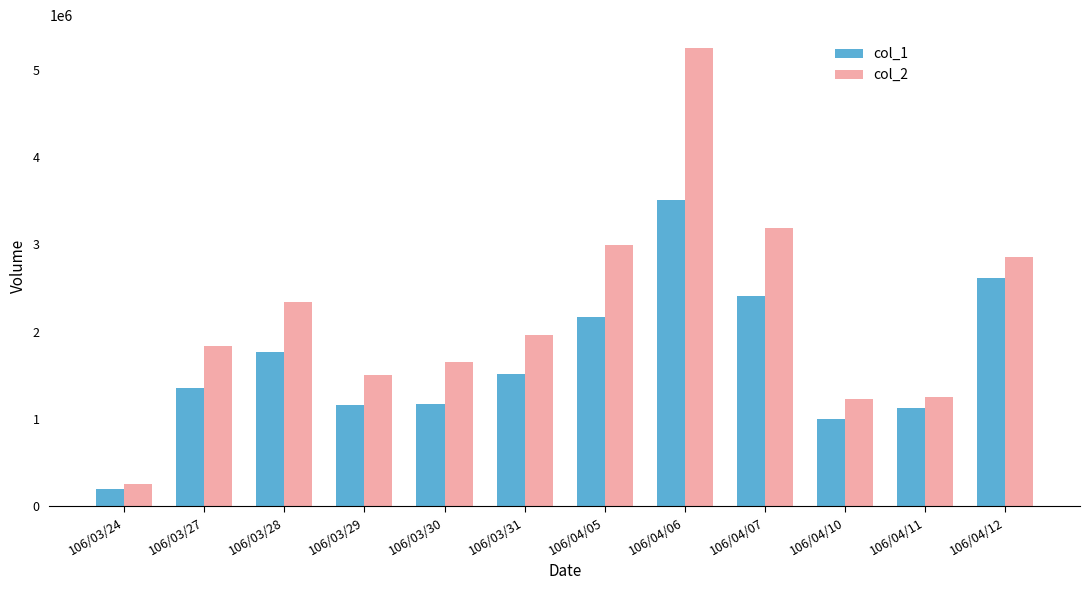

How many data points in col_2 are less than 1963150?

6